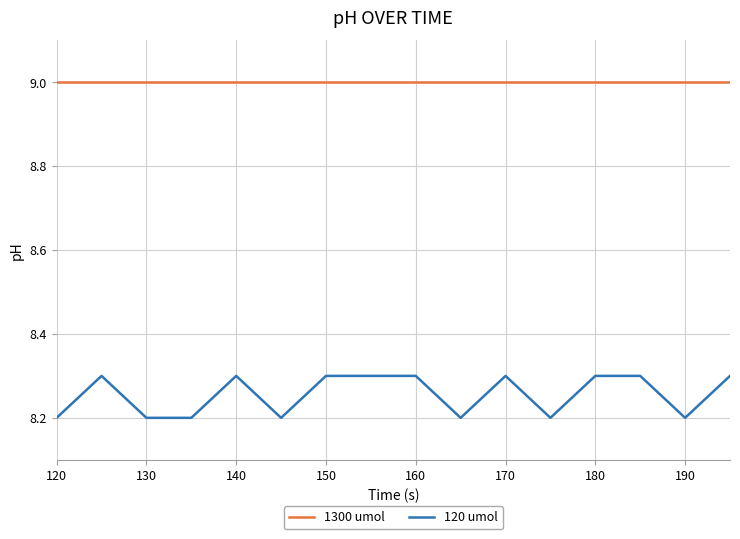

Which series has the largest range (max minus min)?

120 umol